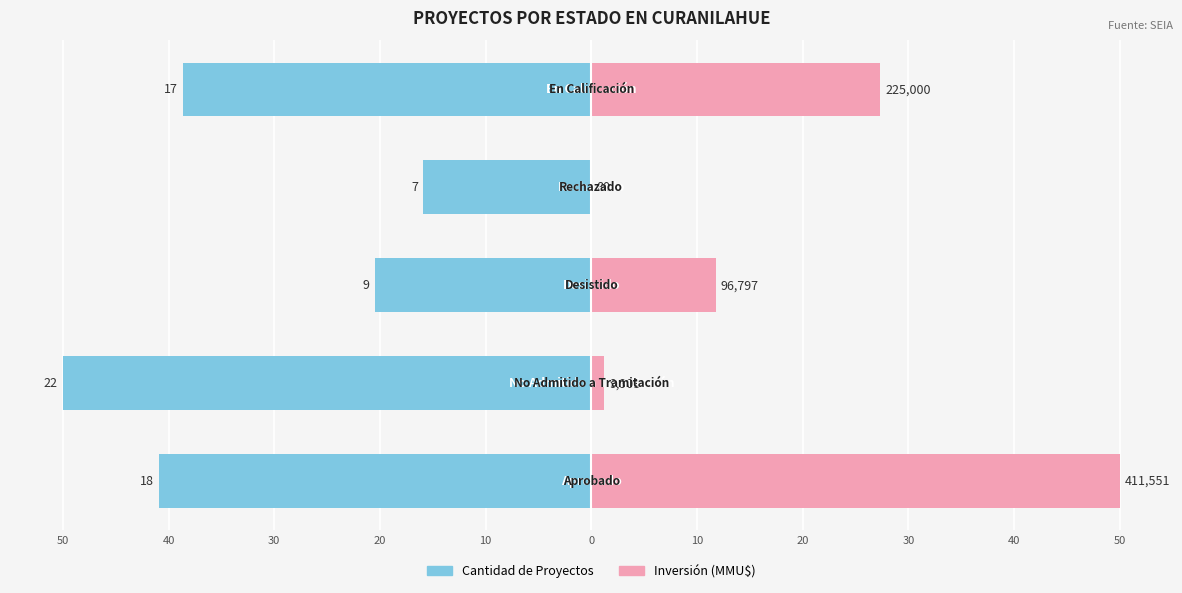

How many data points does each series have?

5